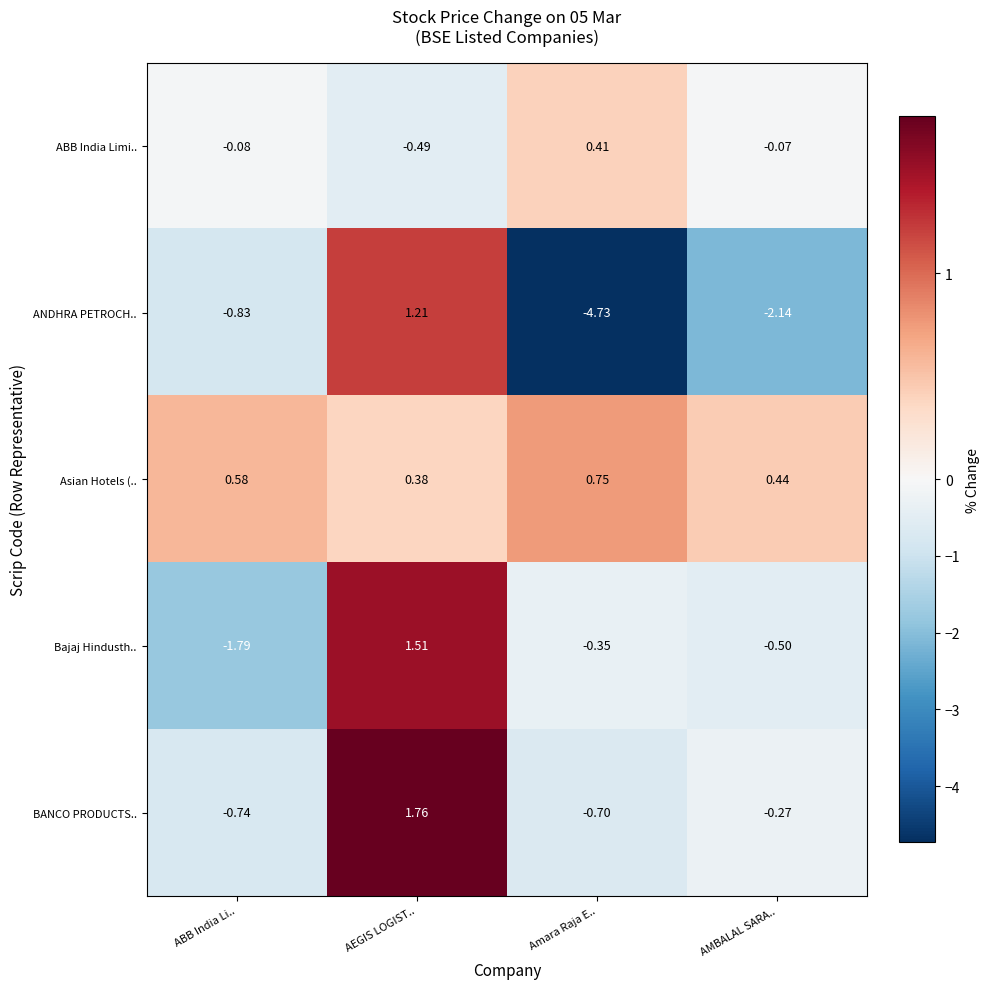

Count the number of data series in this chart.

5